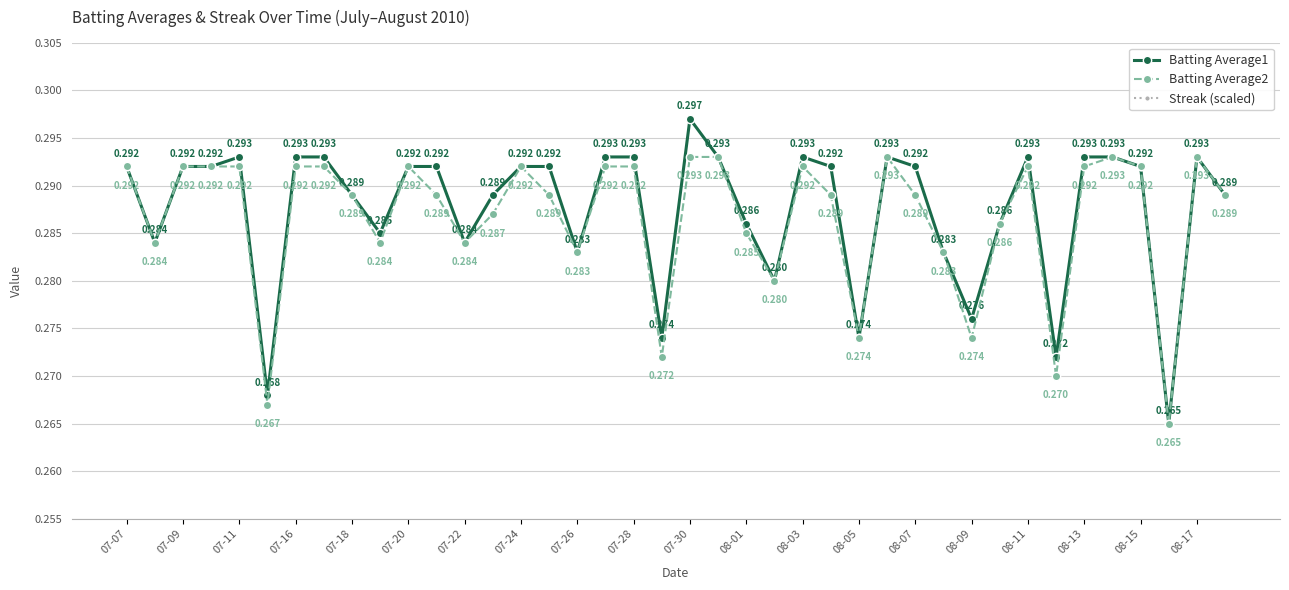

True or false: Batting Average2 has more than 0 interior local peaks.

True